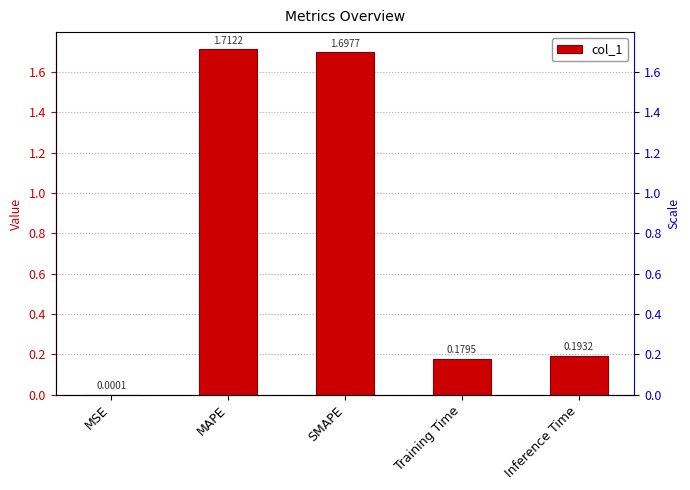

What is the difference between the second highest and second lowest values?

1.5